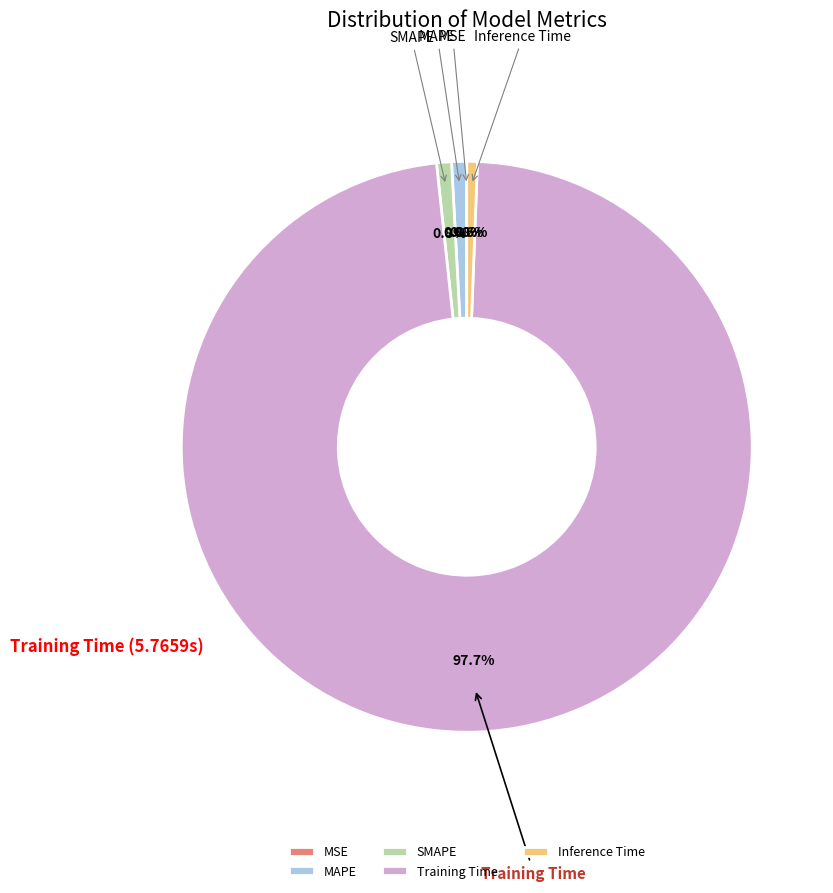

The SMAPE slice represents 11% of the pie. True or false?

False